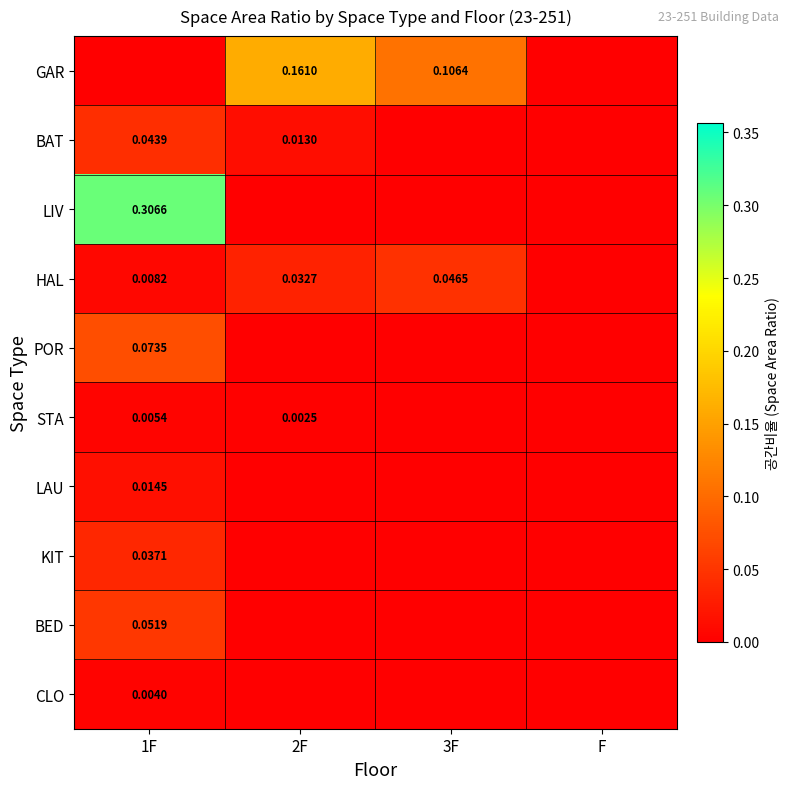

Is the value of BED at 3F greater than the value of BAT at 1F?

No